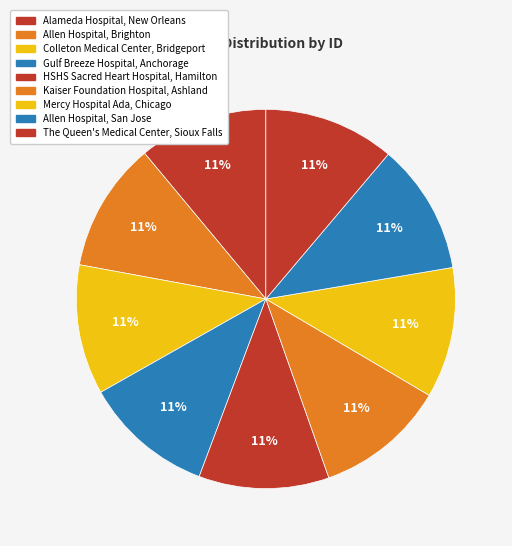

Do Alameda Hospital, New Orleans and Allen Hospital, San Jose together represent more than half of the pie?

No